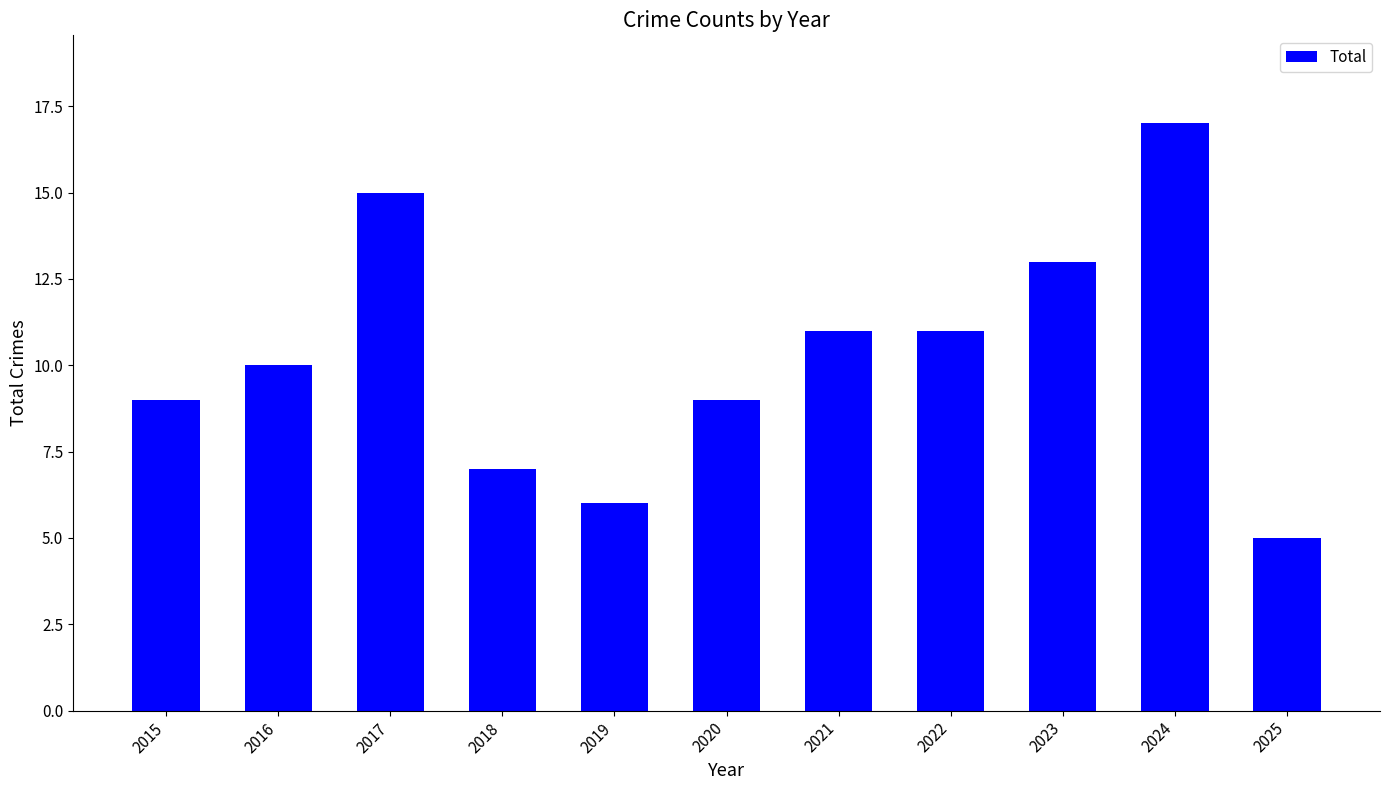

Between 2023 and 2015, which is larger?

2023